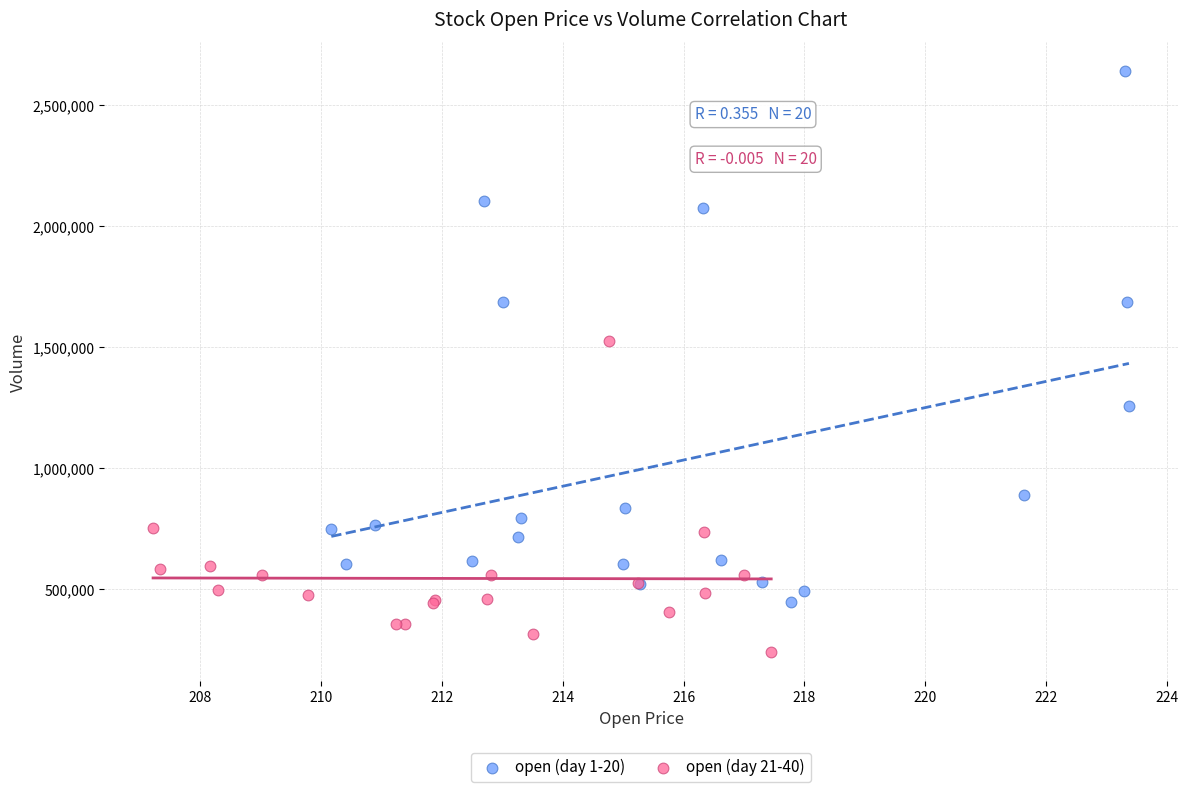

What are all the series names shown in the legend?

open (day 1-20), open (day 21-40)